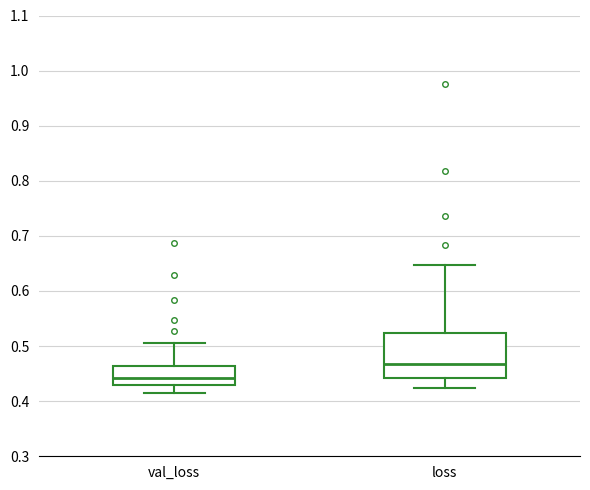

Which box is the tallest, from its lower edge to its upper edge?

loss